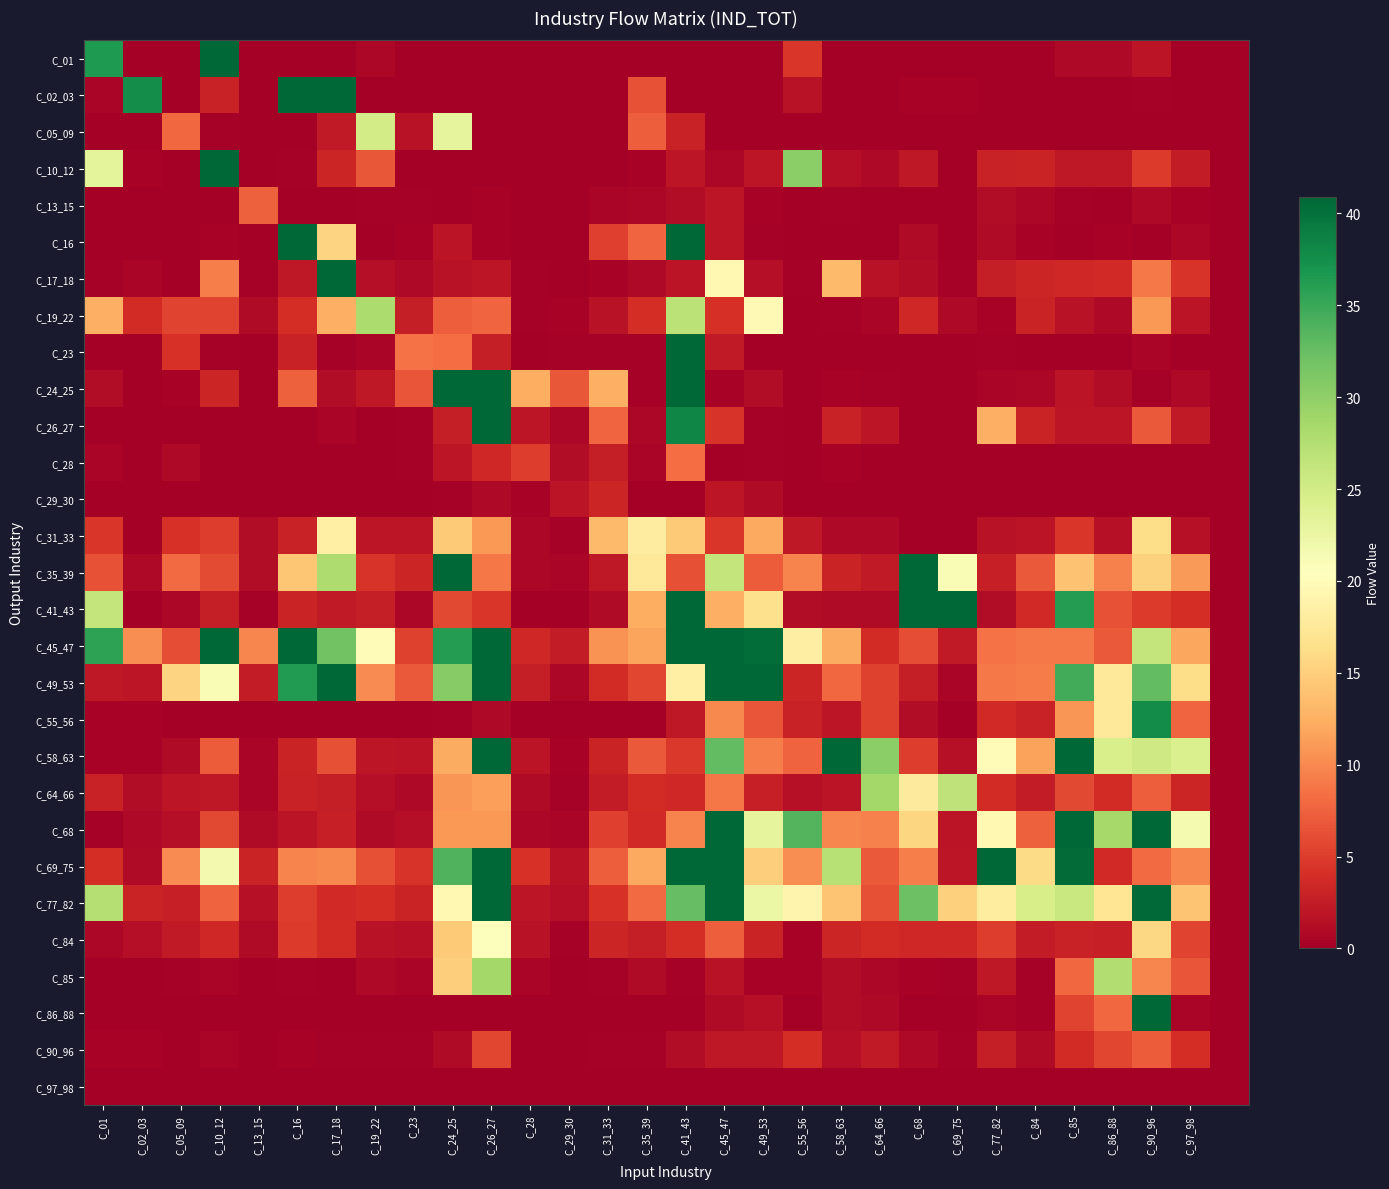

List the series in order of their peak value, lowest first.

C_97_98, C_29_30, C_90_96, C_13_15, C_28, C_31_33, C_84, C_05_09, C_19_22, C_64_66, C_85, C_55_56, C_23, C_10_12, C_45_47, C_01, C_58_63, C_35_39, C_77_82, C_17_18, C_49_53, C_68, C_16, C_86_88, C_02_03, C_41_43, C_26_27, C_24_25, C_69_75